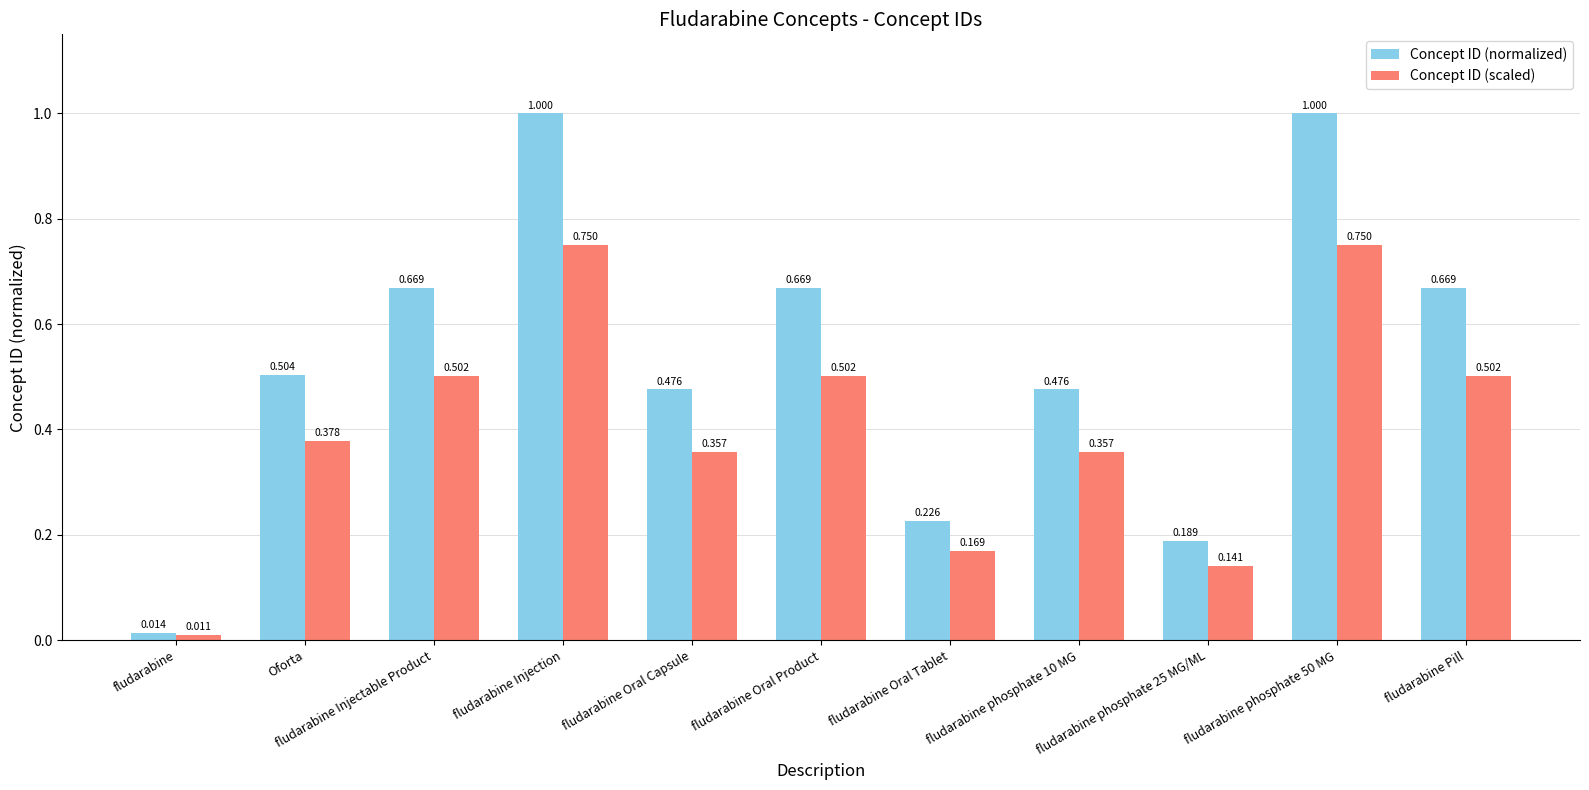

Which series changed the most between fludarabine Injectable Product and fludarabine Injection?

Concept ID (normalized)